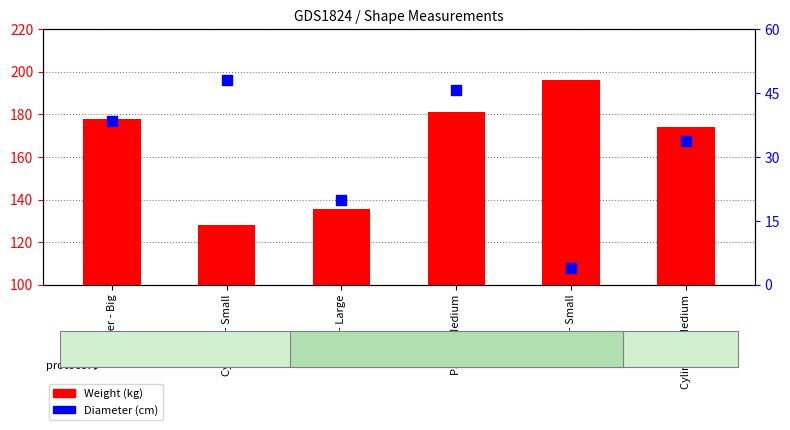

Which series has the largest total across all categories?

Weight (kg)